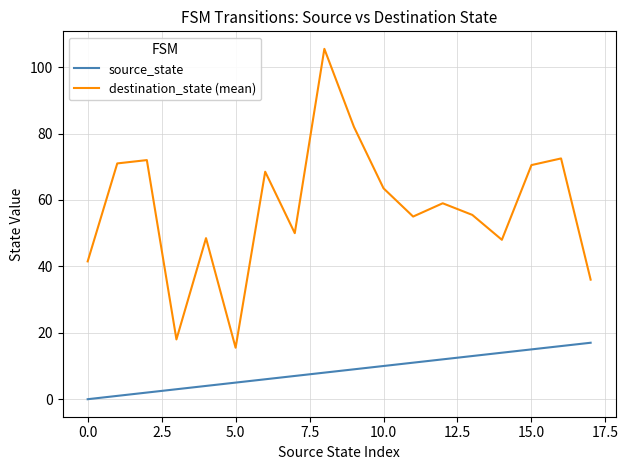

Which series has the largest total across all categories?

destination_state (mean)